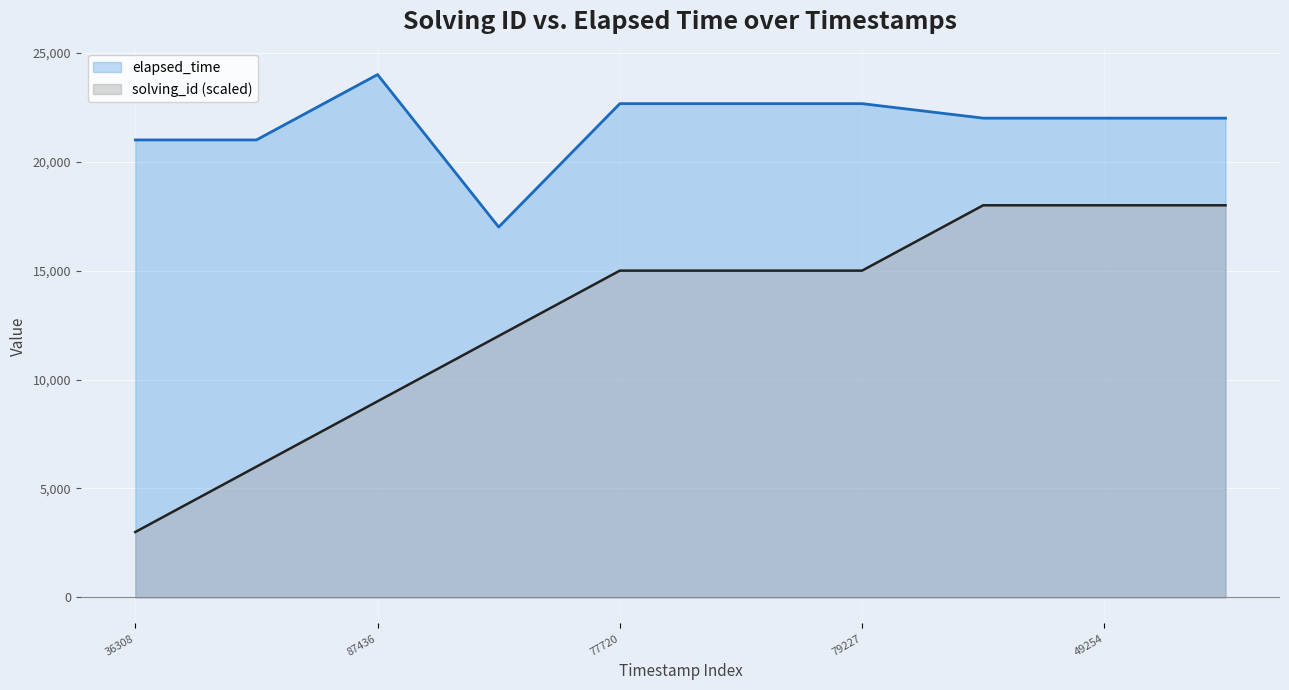

List the series in order of their peak value, highest first.

elapsed_time, solving_id (scaled)